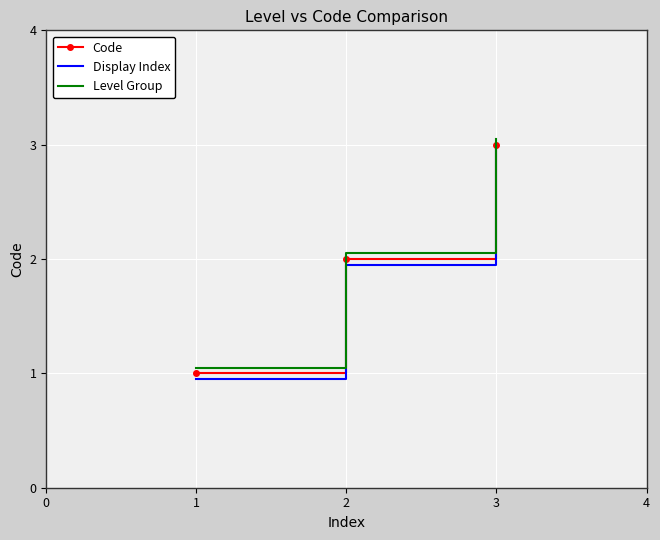

List the labels in order of Code value, largest first.

3, 2, 1